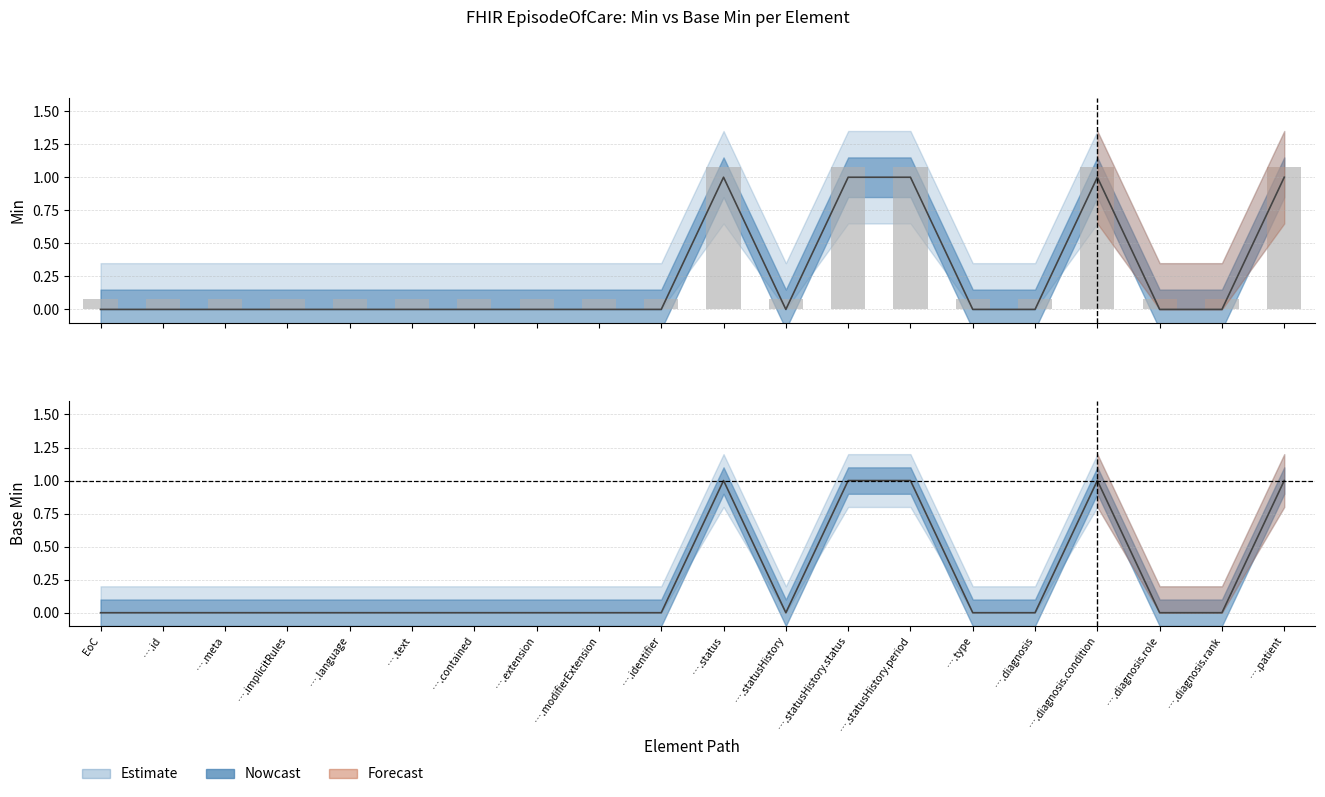

List the series in order of their overall mean, lowest first.

Min, Base Min